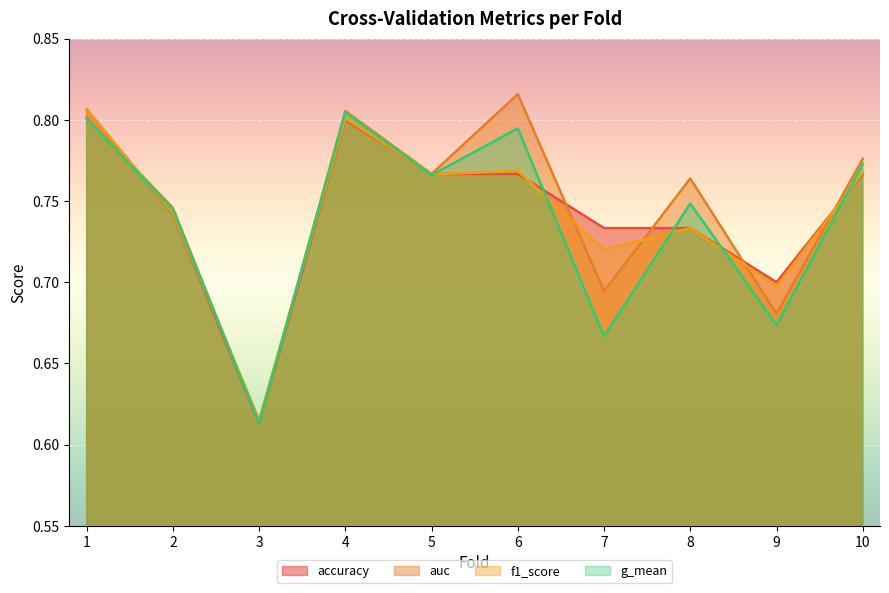

Rank the series by their maximum value, from lowest to highest.

g_mean, accuracy, f1_score, auc